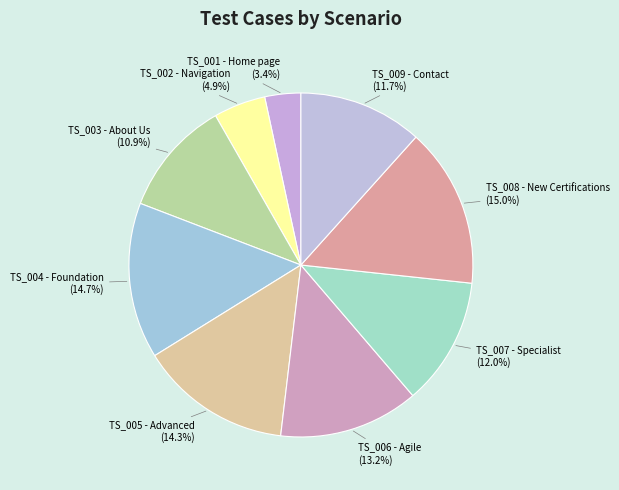

Count the number of slices in the pie.

9